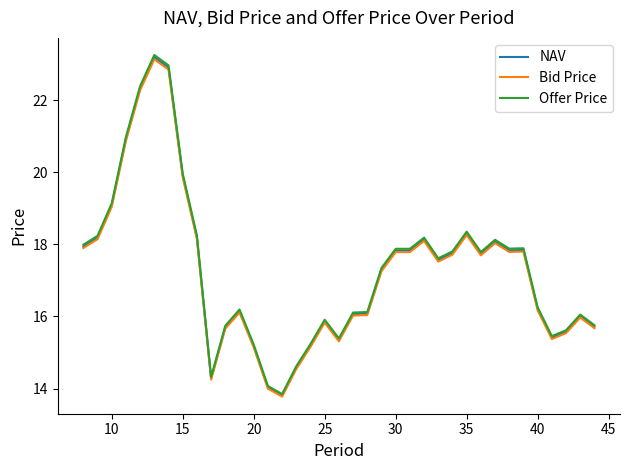

What is the maximum value shown in the chart?

23.3